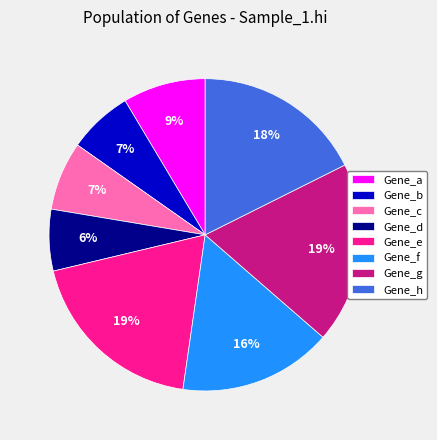

Do Gene_c and Gene_b together represent more than half of the pie?

No